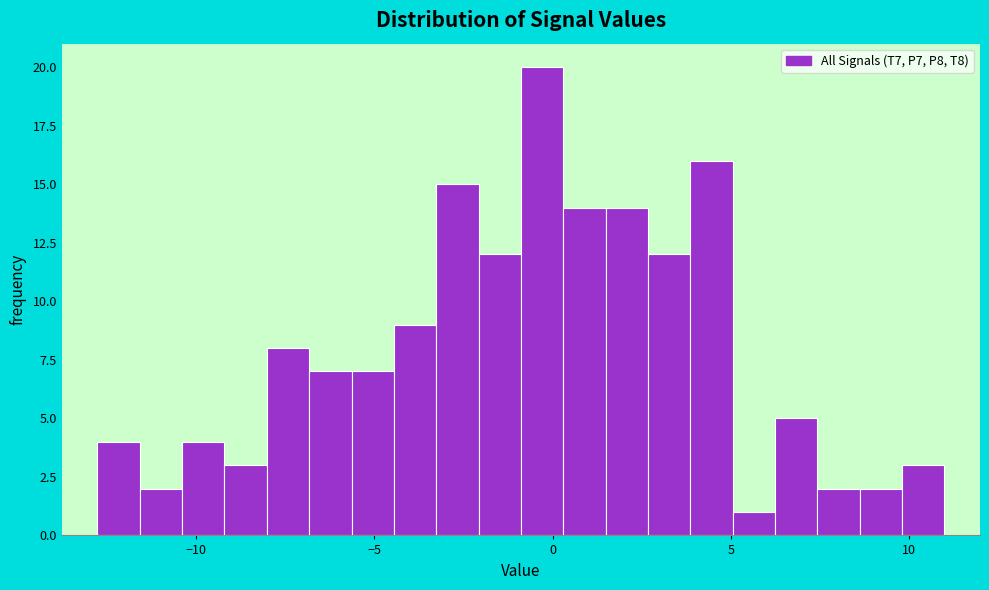

Read against the x-axis, roughly where is the centre of the tallest bar?

-0.5